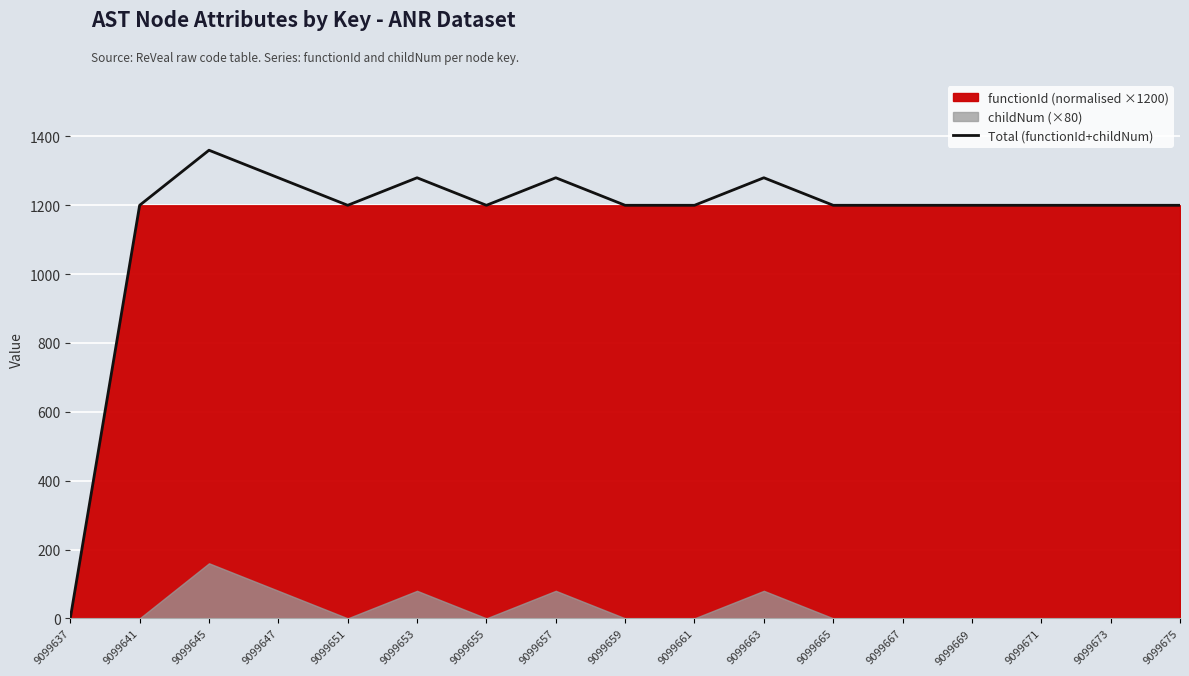

Reading right to left, transcribe all the data shown in this chart.

9099675=1200	9099673=1200	9099671=1200	9099669=1200	9099667=1200	9099665=1200	9099663=1280	9099661=1200	9099659=1200	9099657=1280	9099655=1200	9099653=1280	9099651=1200	9099647=1280	9099645=1360	9099641=1200	9099637=0